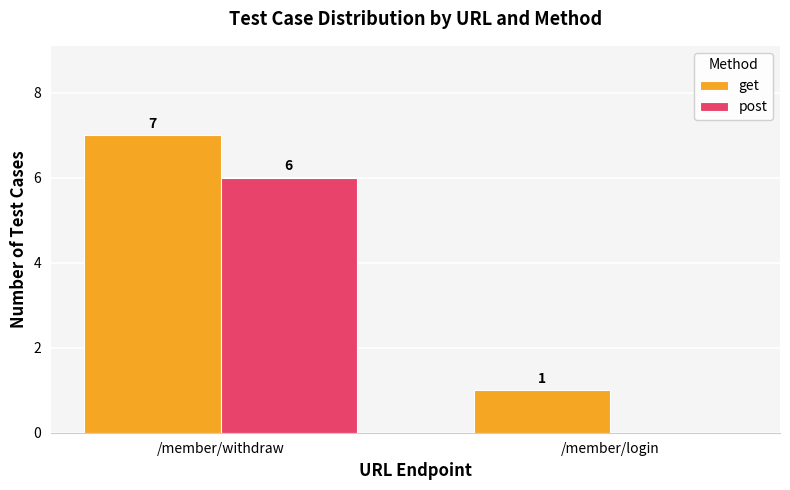

Are the bars grouped side by side (vs. stacked)?

Yes